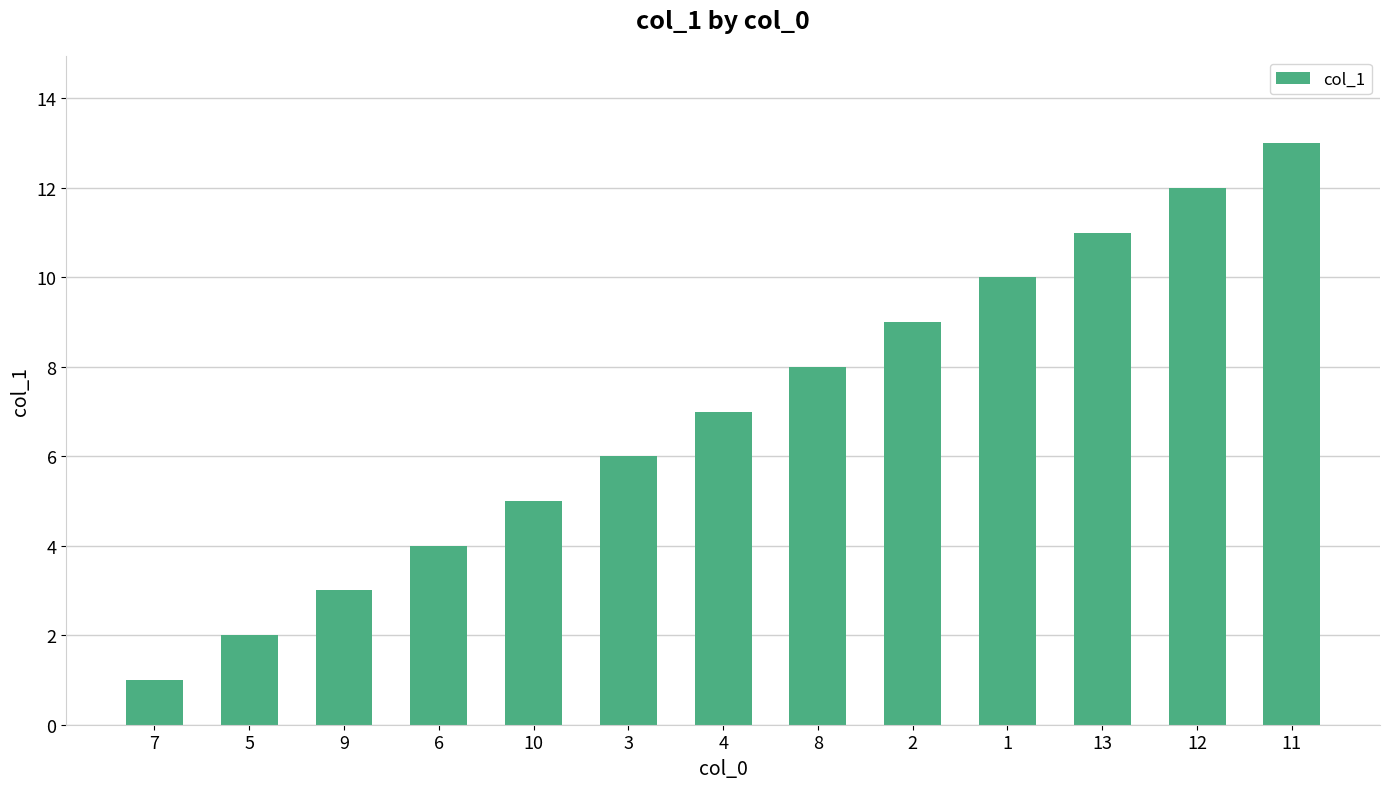

Is it true that the value at 11 is 7?

False